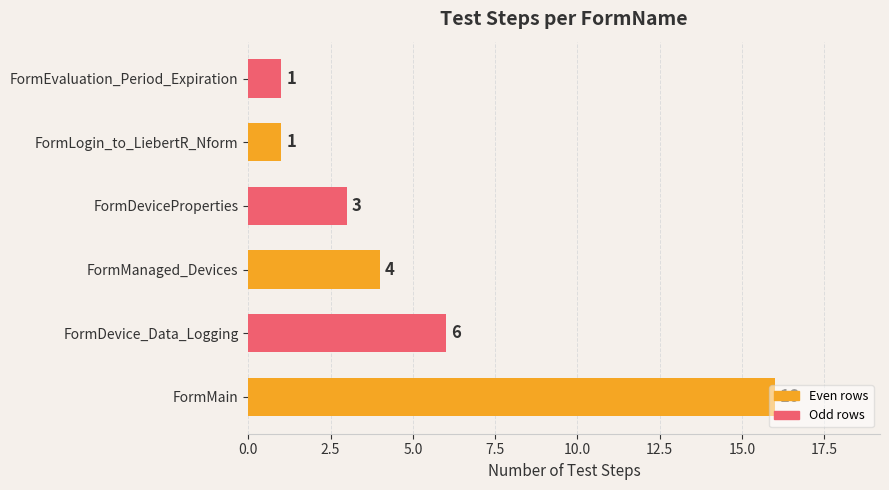

Which has a higher value, FormManaged_Devices or FormMain?

FormMain